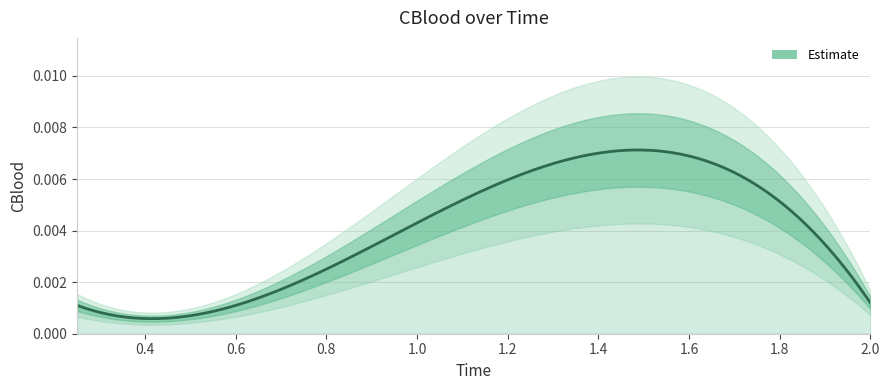

How many points are higher than both their immediate neighbors (excluding endpoints)?

1